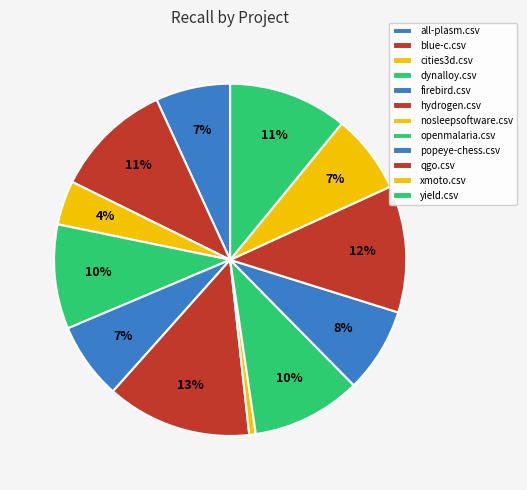

What is the largest slice in the pie chart?

hydrogen.csv